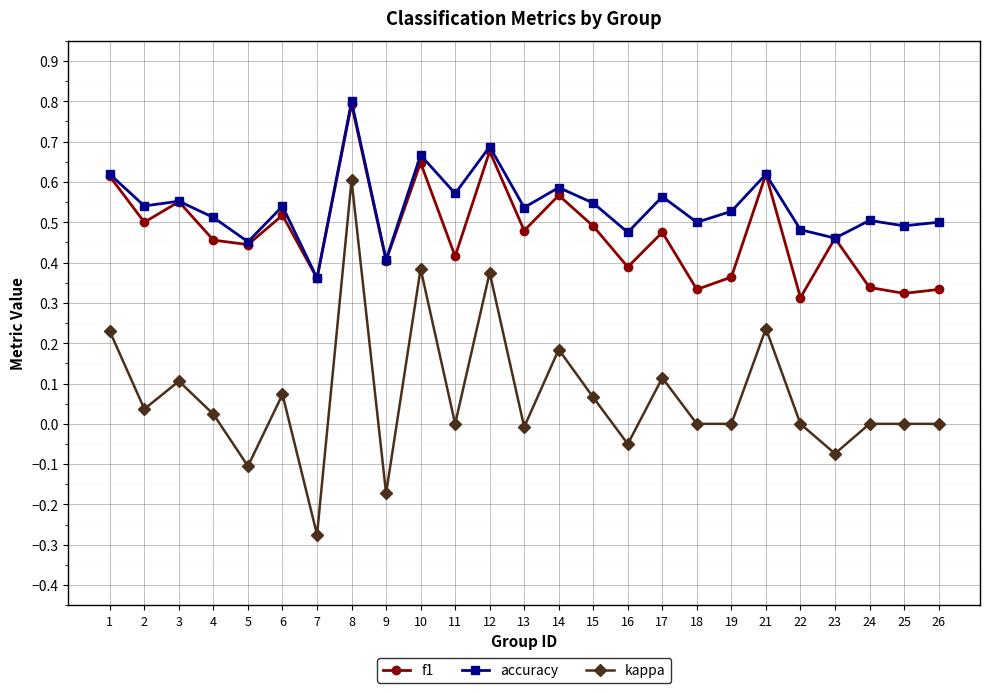

How many categories are shown in the chart?

25